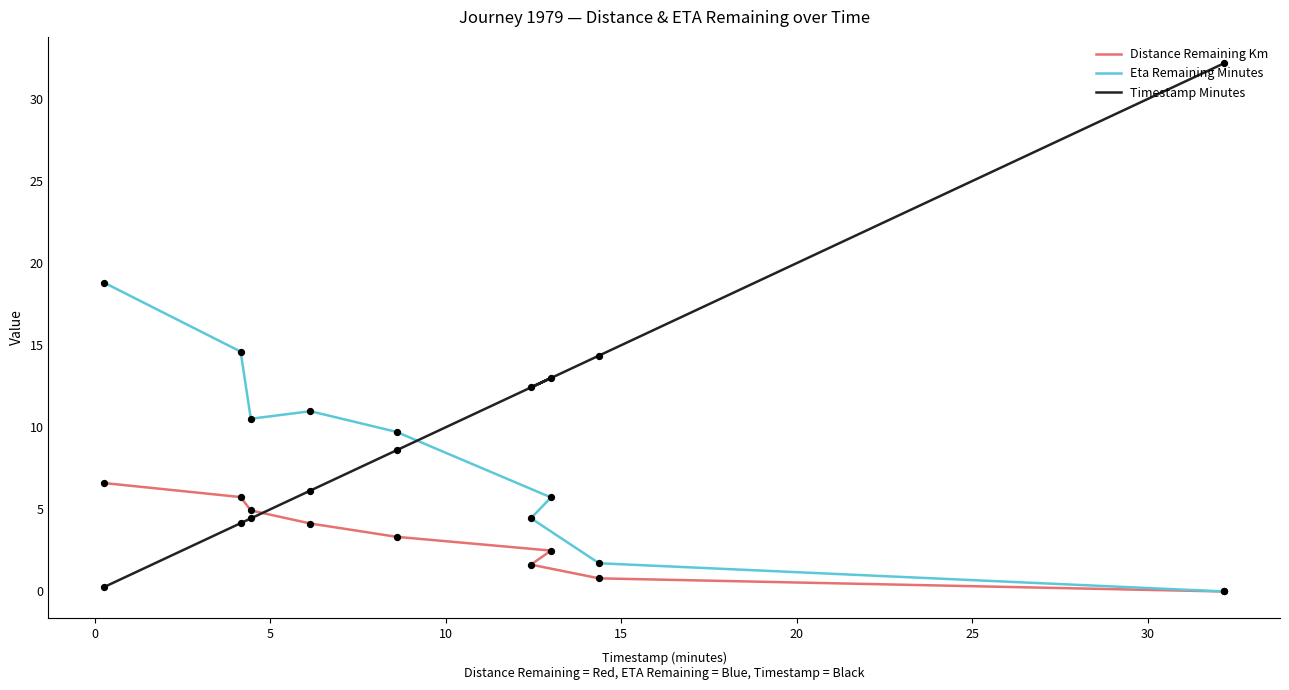

Is the value of Eta Remaining Minutes at 5 greater than the value of Timestamp Minutes at 20?

No